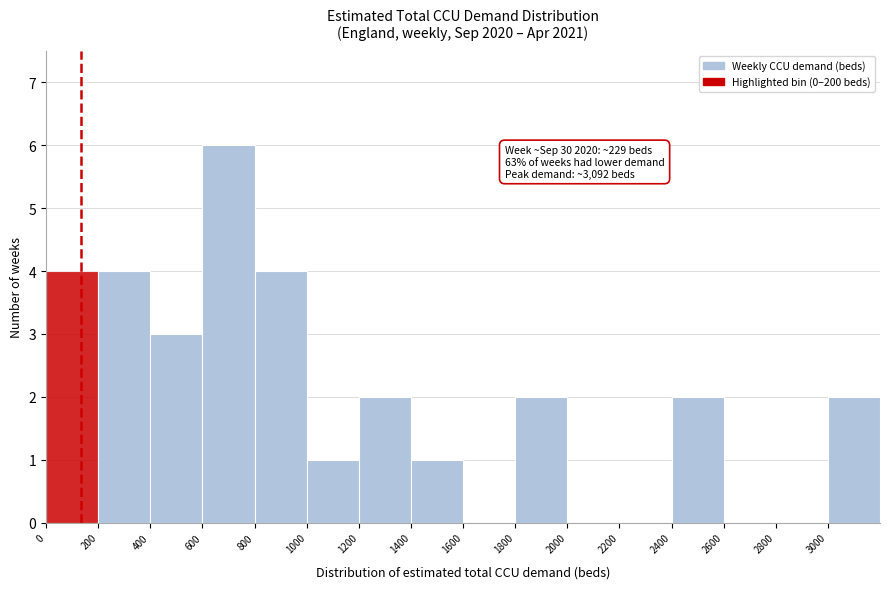

Over which range of the x-axis is the bar tallest?

600 to 800